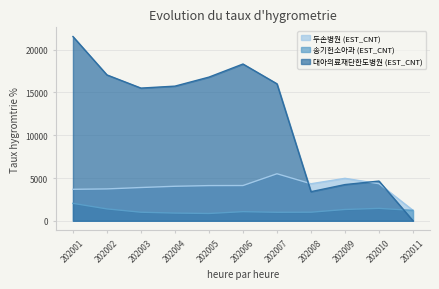

After their last crossing, which series has the higher values: 두손병원 (EST_CNT) or 대아의료재단한도병원 (EST_CNT)?

두손병원 (EST_CNT)